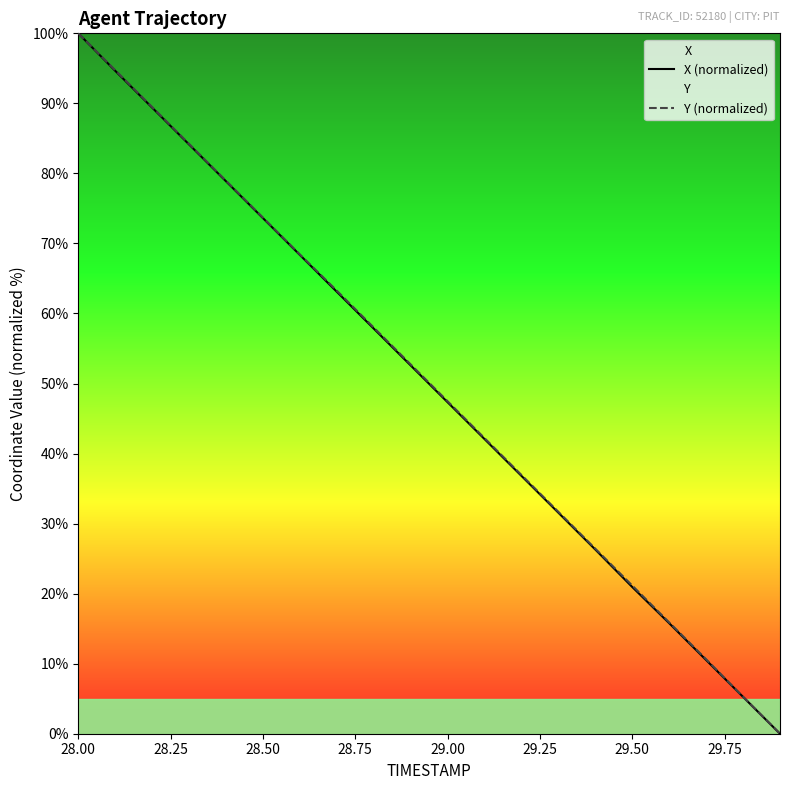

The value of Y (normalized) at 28.50 is 73.7. True or false?

True